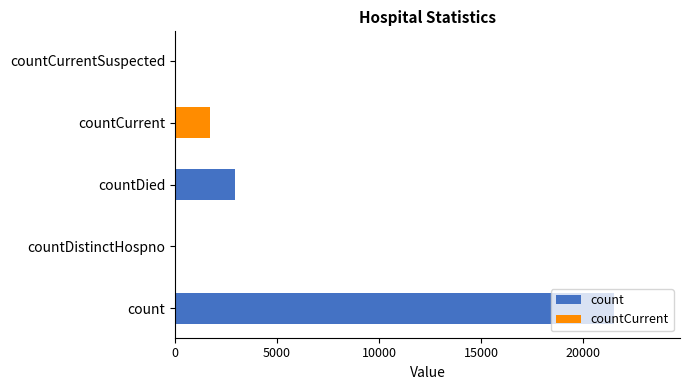

Is it true that the value at count is 31970?

False